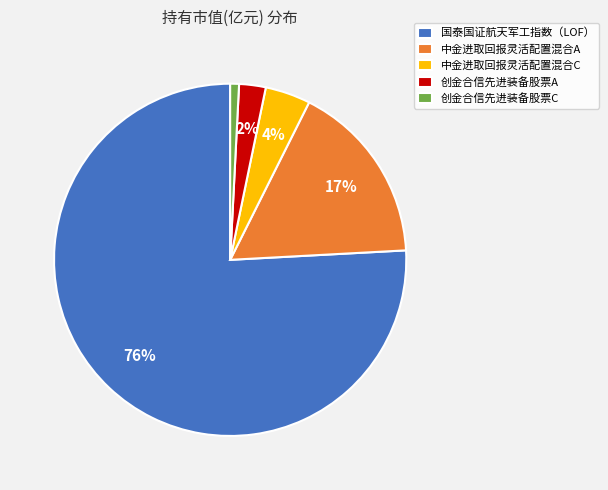

Does 创金合信先进装备股票C represent more than half of the total?

No